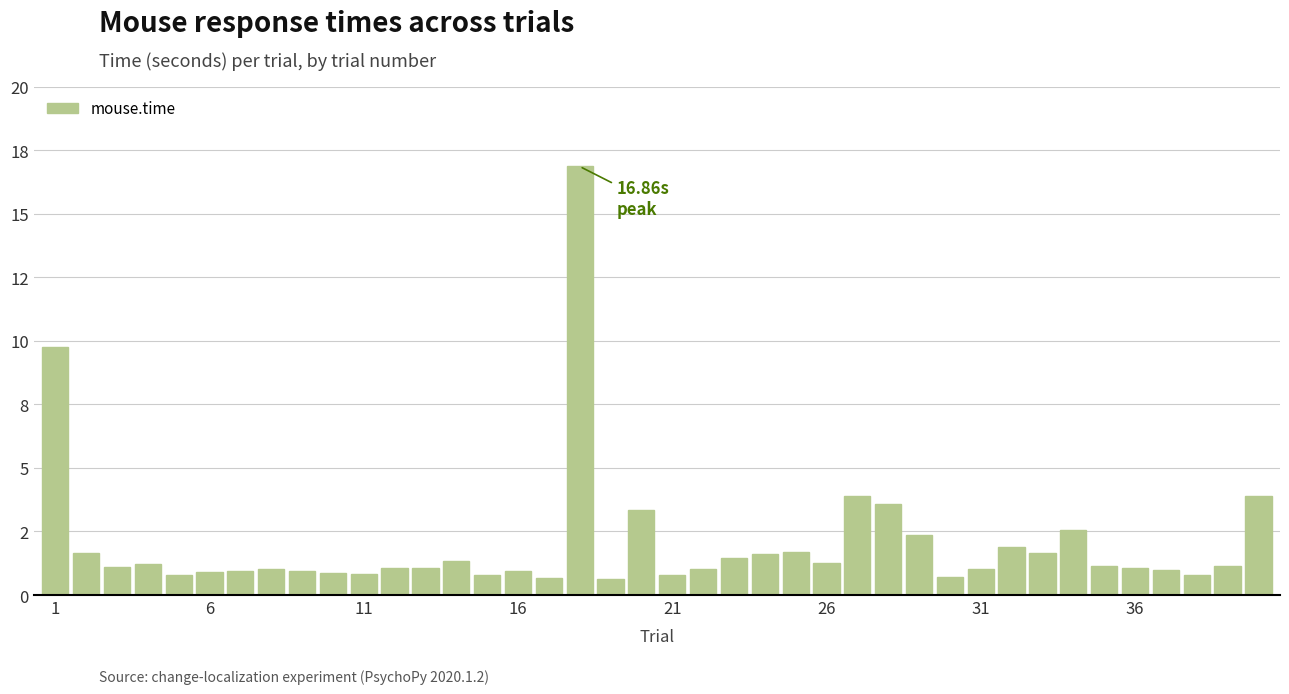

What is the value of the 29th bar from the left?

2.4